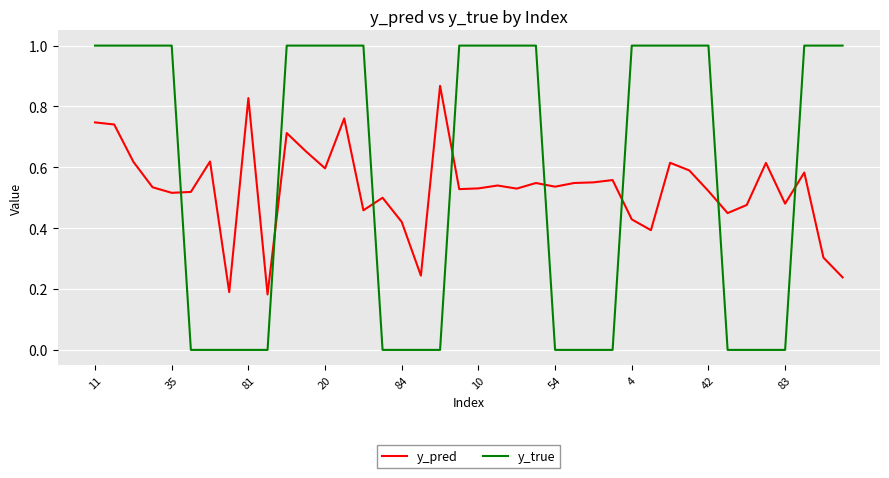

Rank the series by their maximum value, from highest to lowest.

y_true, y_pred